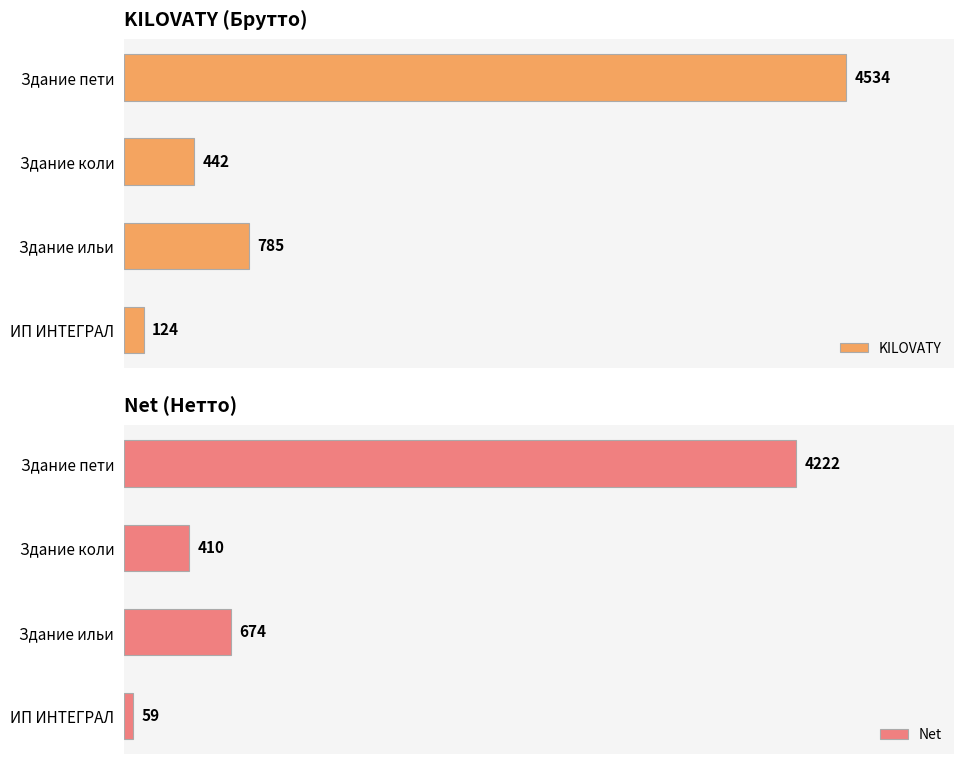

How many bars are there in each group?

2